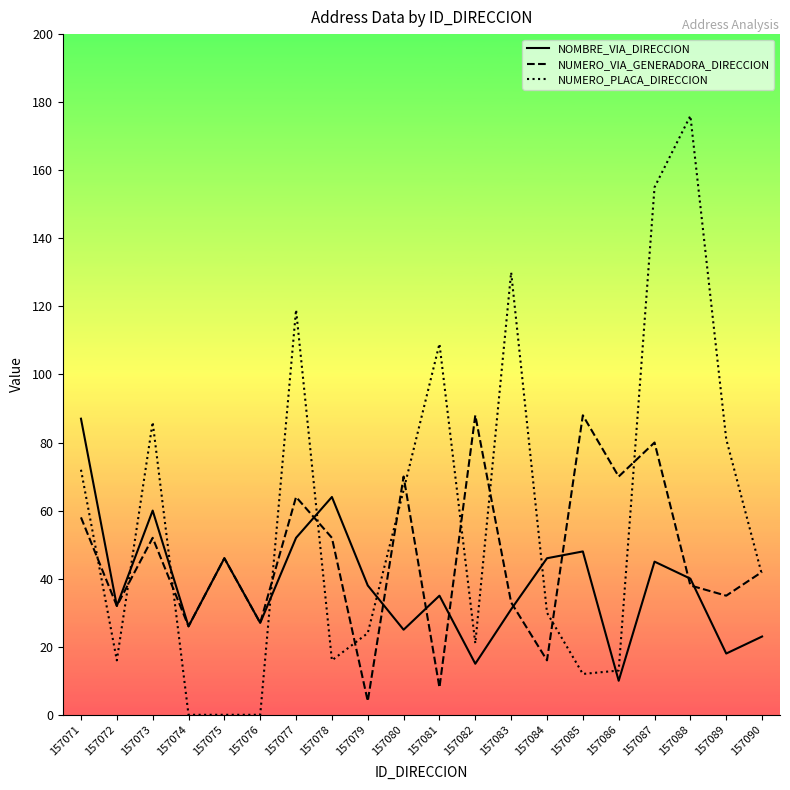

Is this an area chart (filled region under the line)?

No